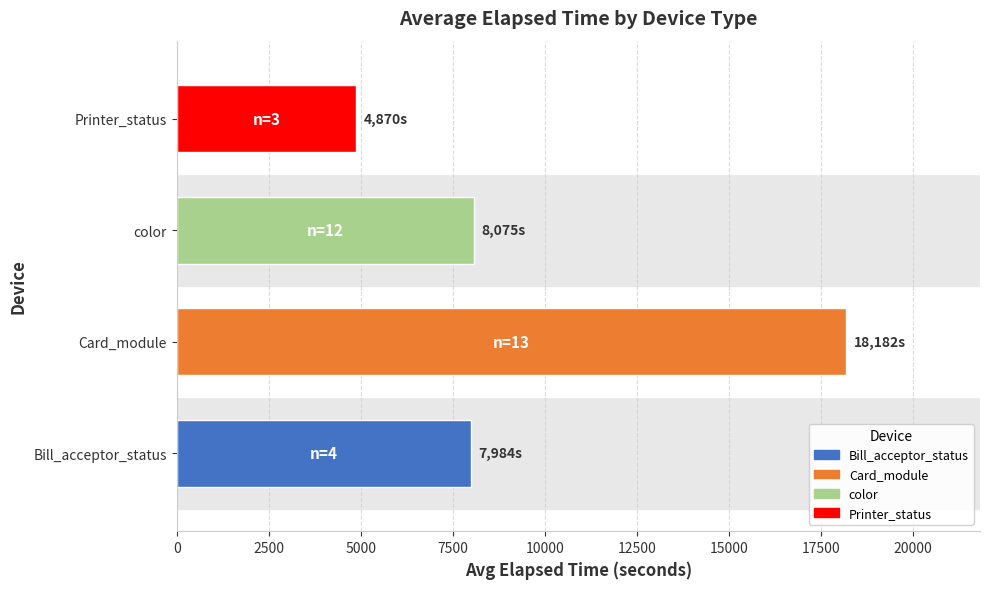

What is the difference between the second highest and minimum values?

3204.6